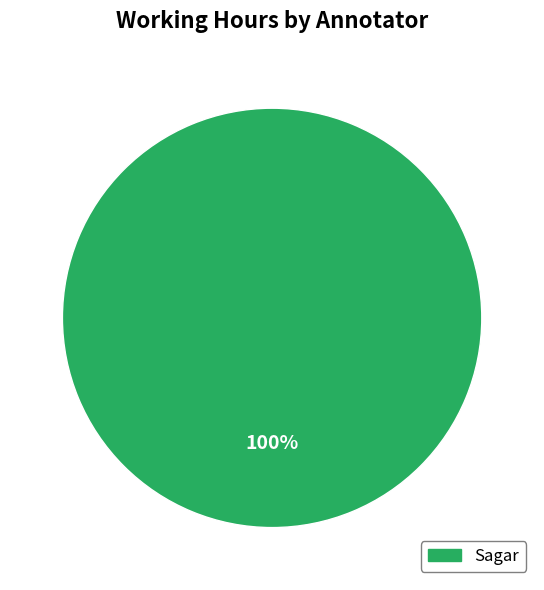

Is there a majority slice in this chart?

Yes